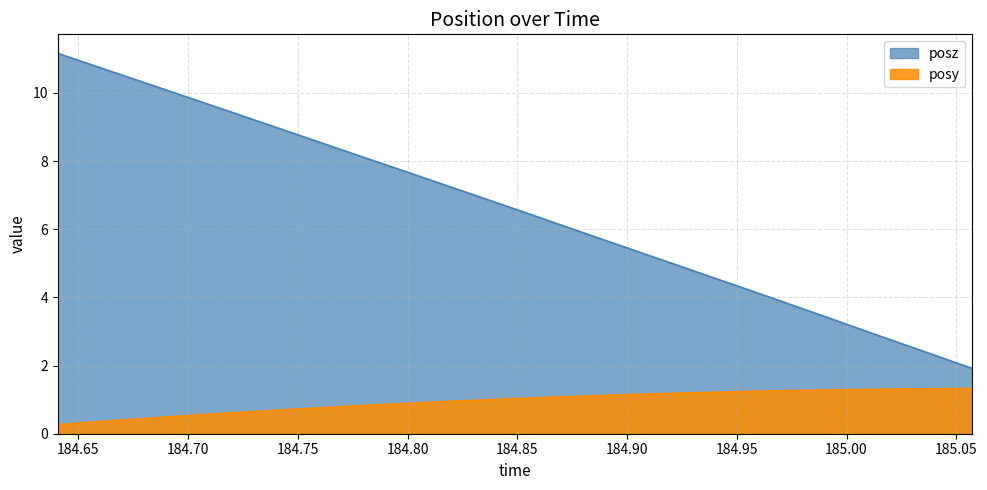

Which series has the largest total across all categories?

posz